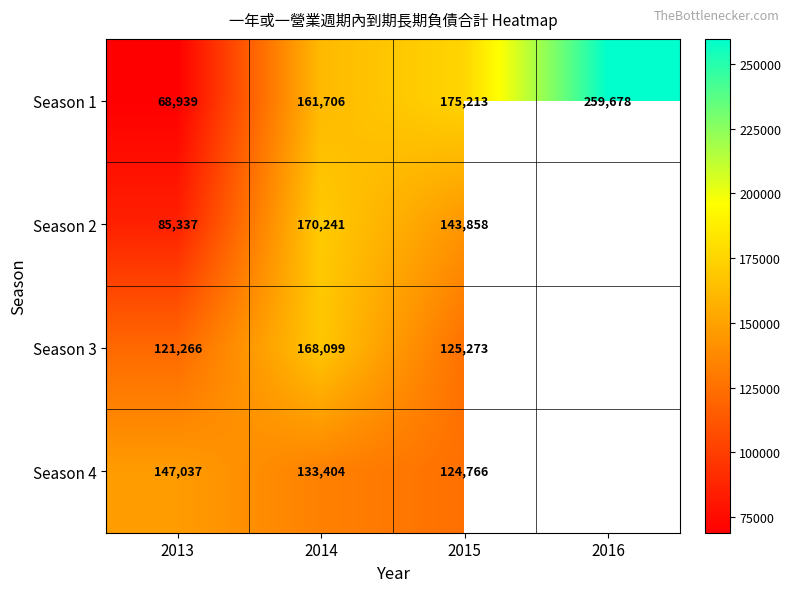

True or false: Season 4 has a value of 147037 at 2013.

True